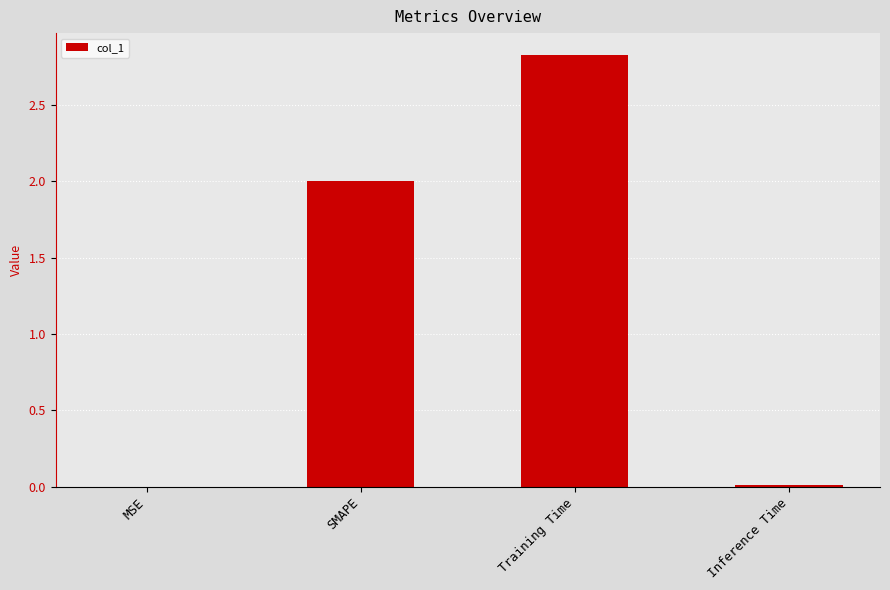

How many data points does each series have?

4